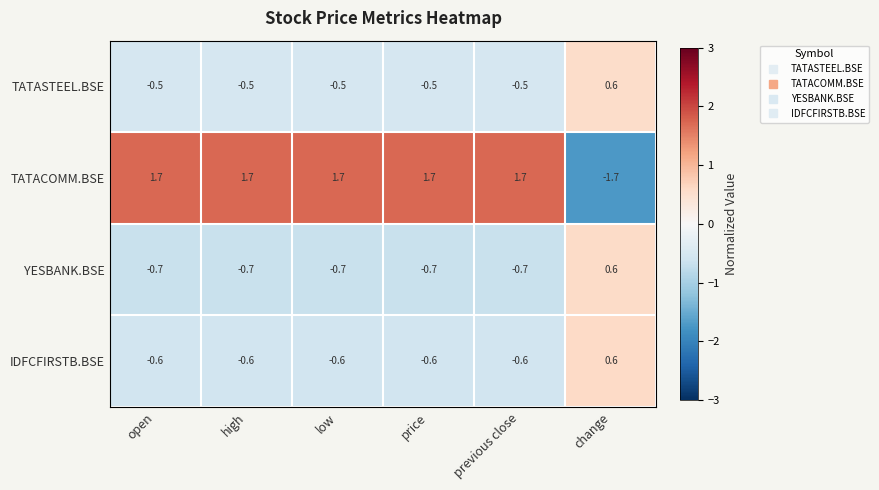

Which series has the largest range (max minus min)?

TATACOMM.BSE